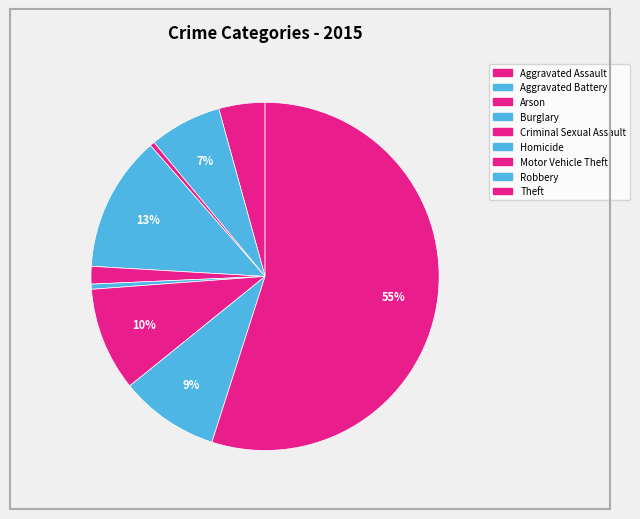

Combined, what portion of the pie is Theft and Aggravated Assault?

59.2%